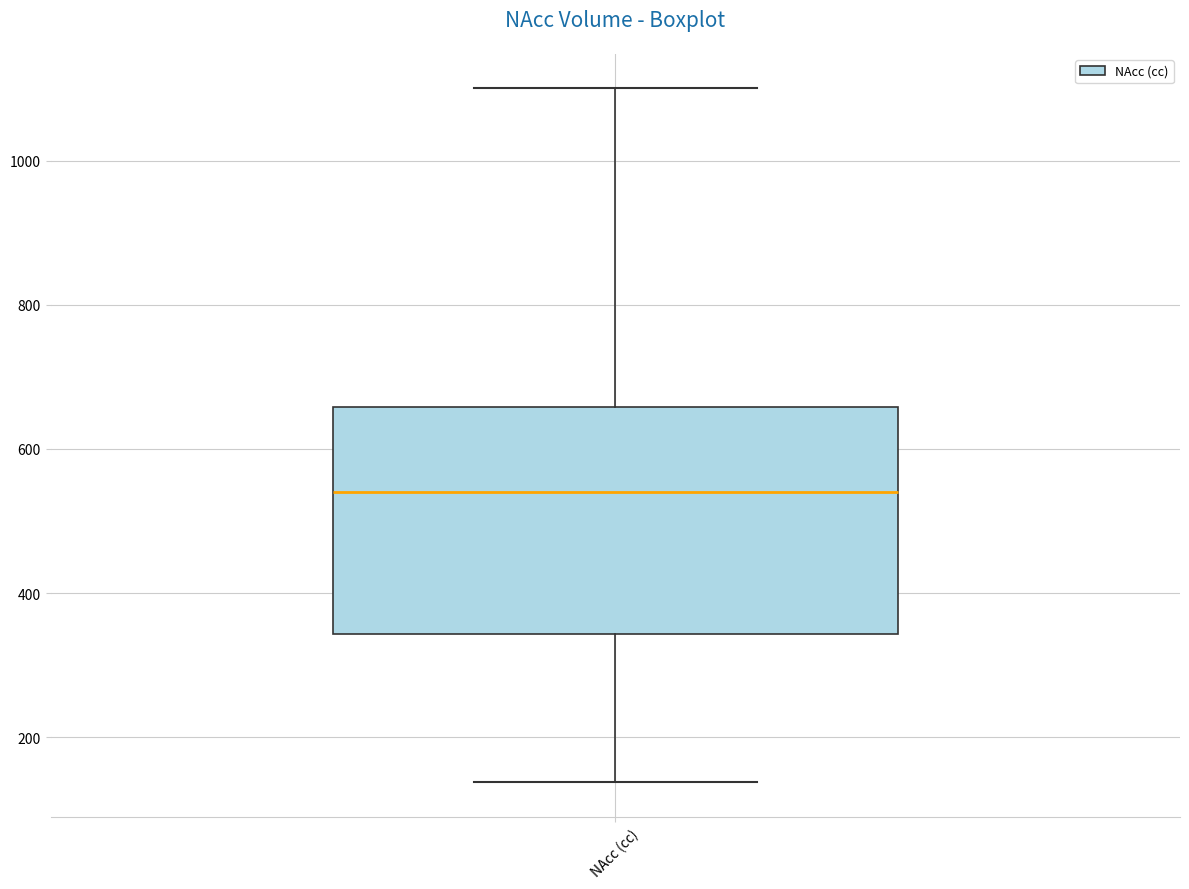

Read this box plot against the y-axis: the position of the median line, the range covered by the box, and the ends of both whiskers. The values are not printed on the chart, so give them approximately, as read against the axis.

median 540, box 340 to 660, whiskers 140 to 1100